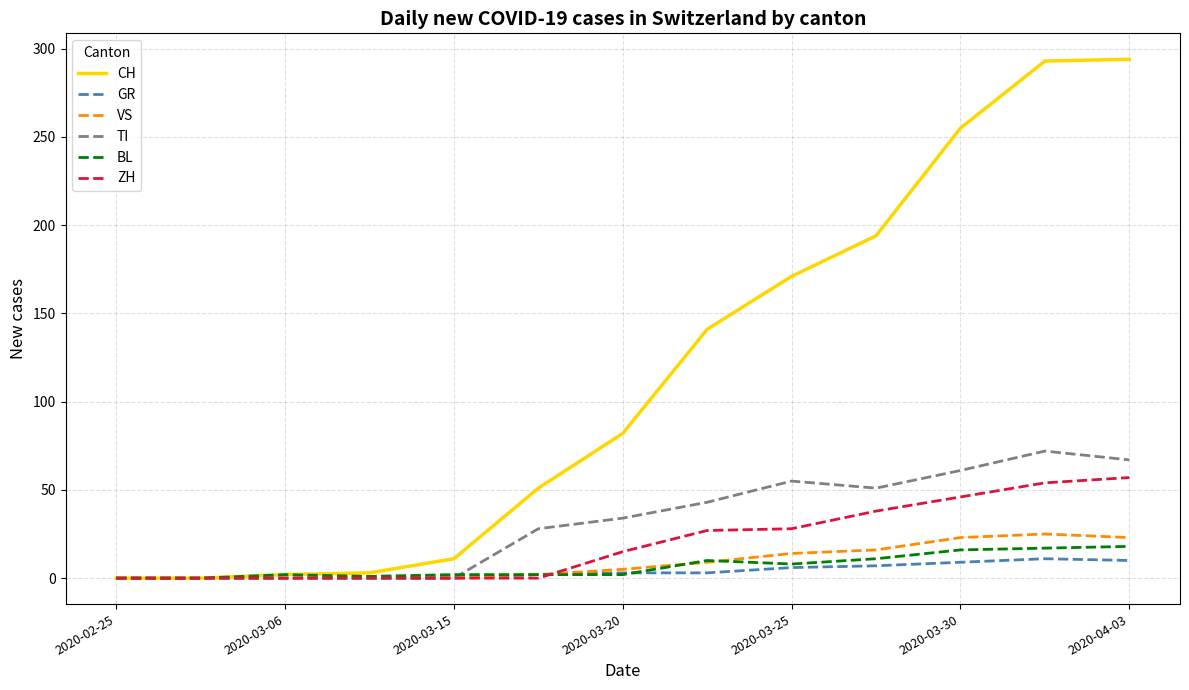

Which series ends up on top after the final intersection of TI and VS?

TI